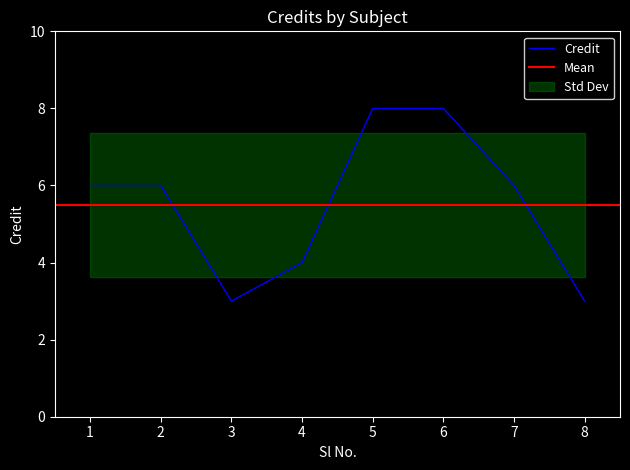

How many data points are above 6?

2